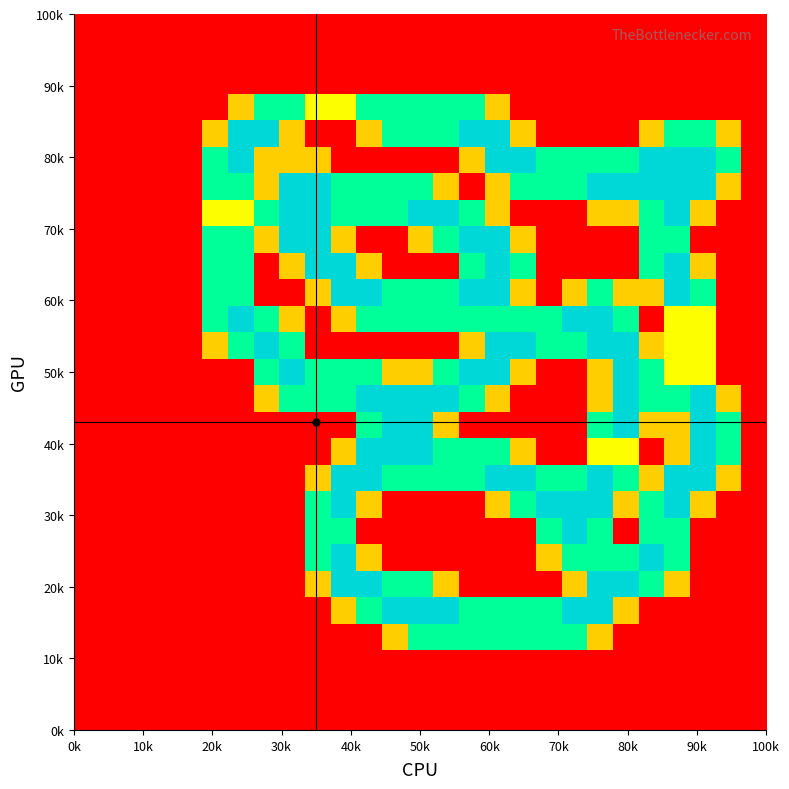

How many series are shown in this chart?

27